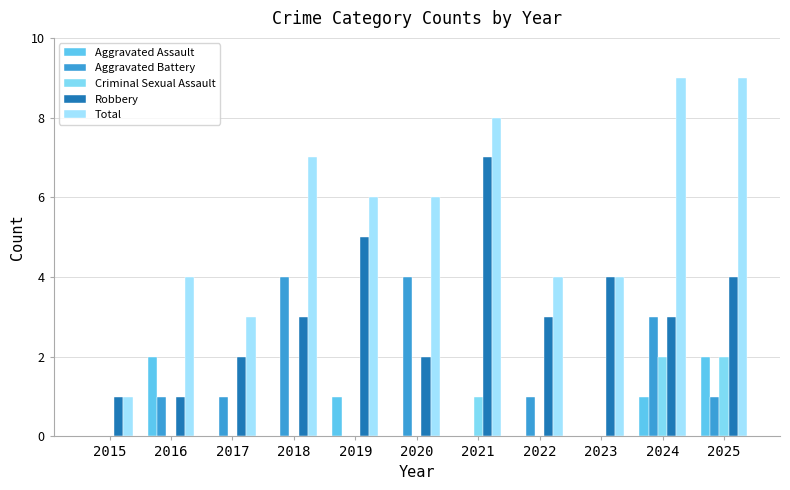

What is the difference between the Total values at 2017 and 2019?

3